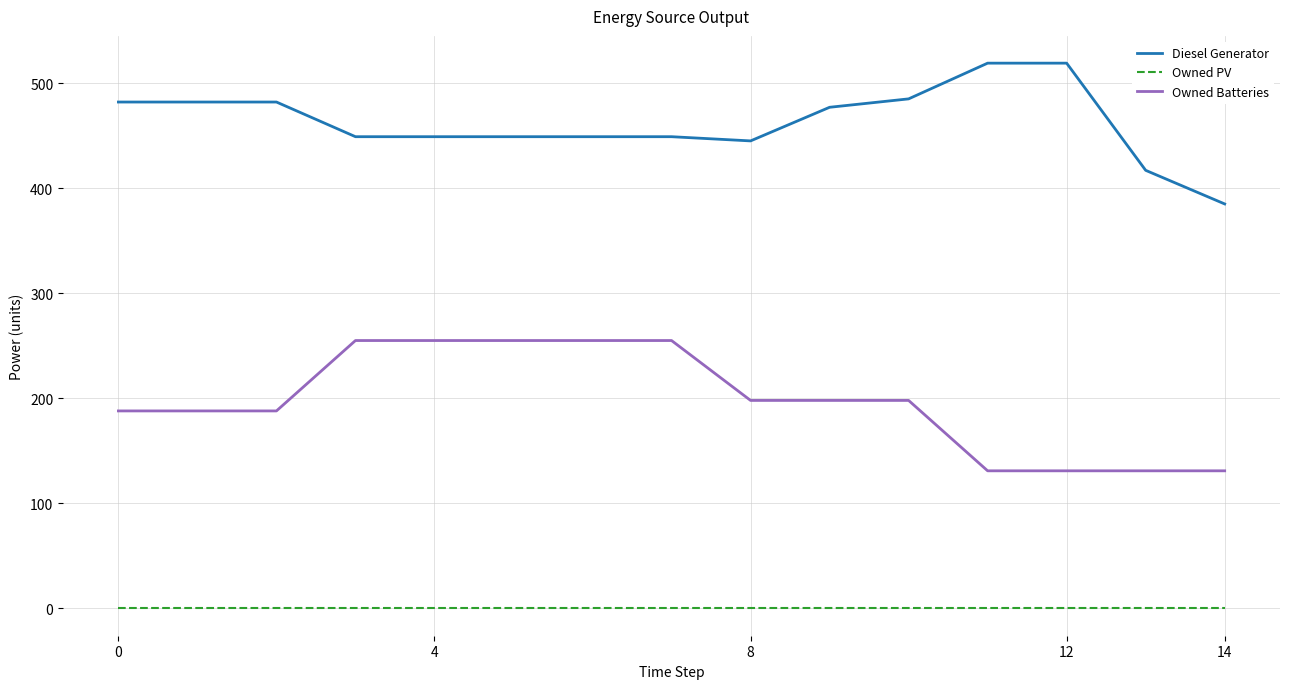

List the series in order of their peak value, highest first.

Diesel Generator, Owned Batteries, Owned PV